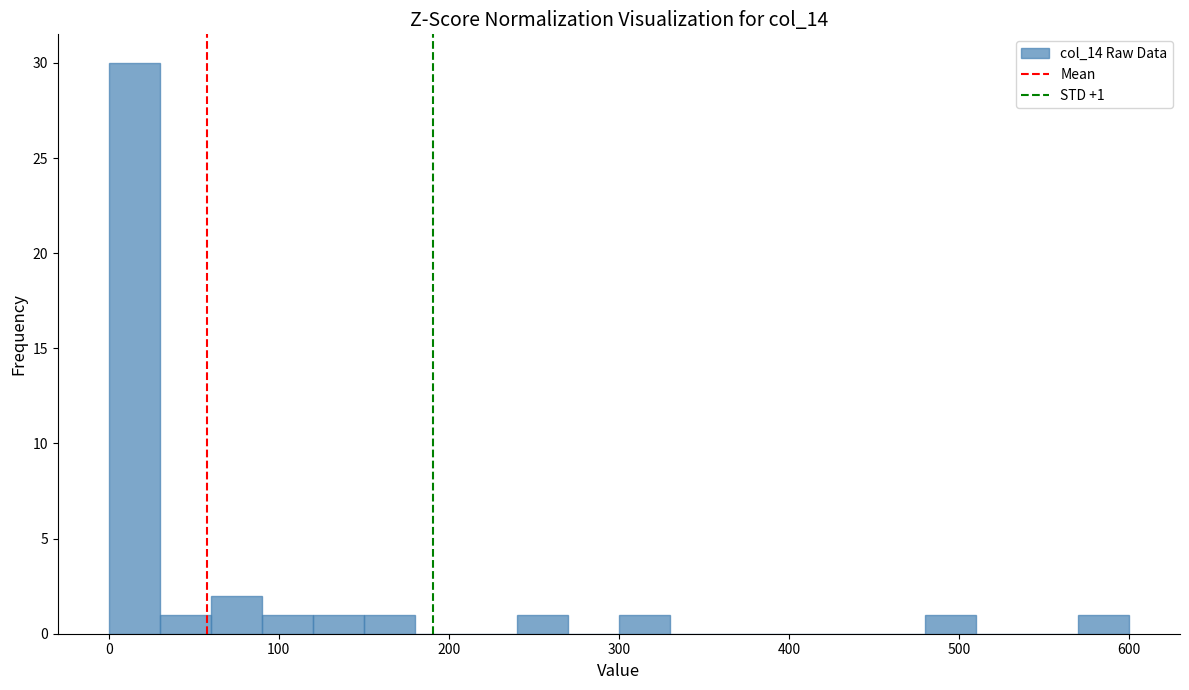

Around what value on the x-axis is the tallest bar? Give the approximate position of its centre, as read against the axis.

20